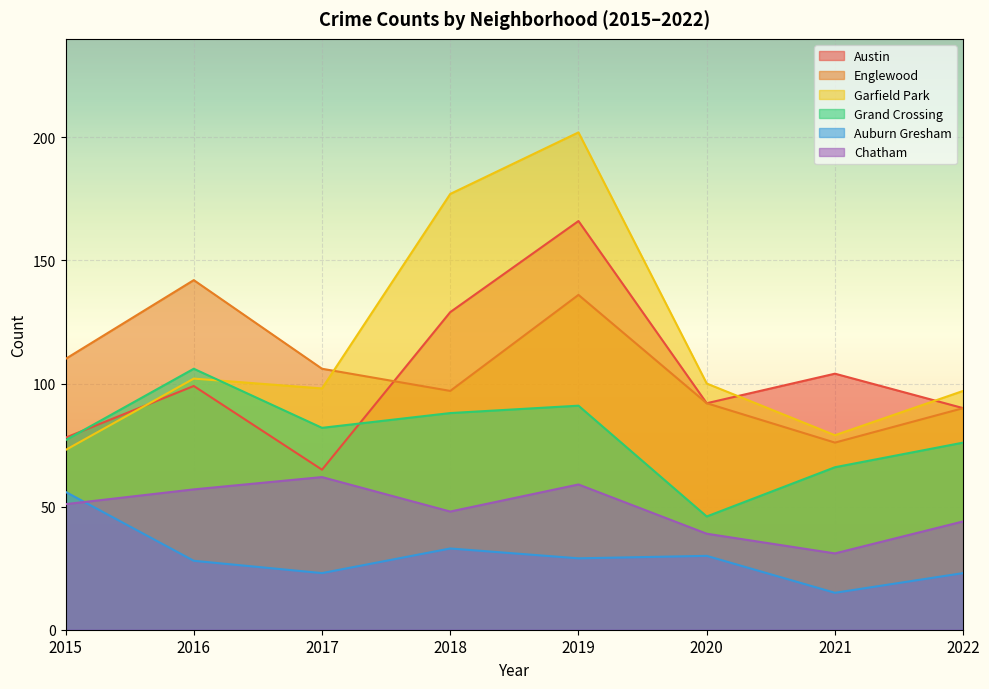

What are all the series names shown in the legend?

Austin, Englewood, Garfield Park, Grand Crossing, Auburn Gresham, Chatham